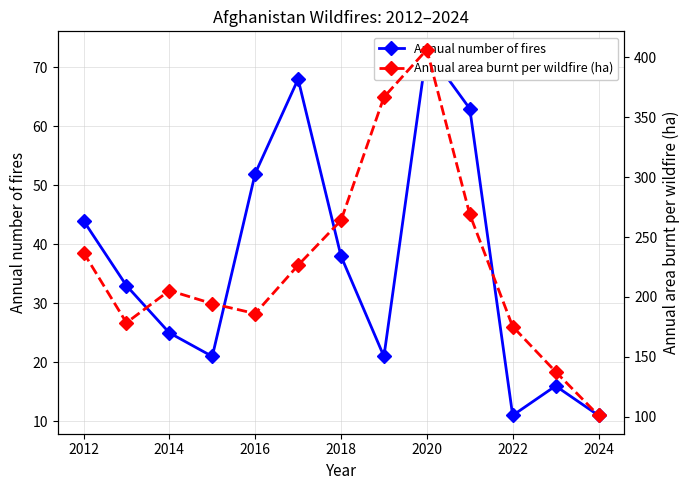

The value of Annual number of fires at 2024 is 11.0. True or false?

True